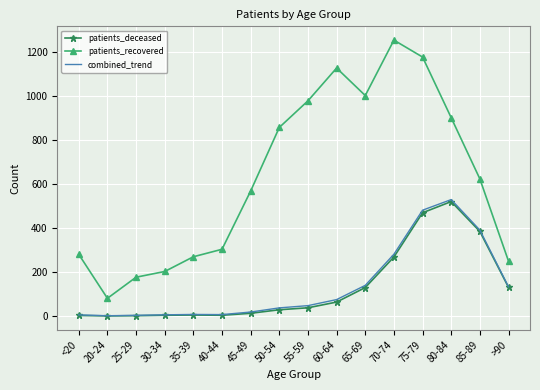

True or false: patients_deceased has a value of 268.0 at 70-74.

True